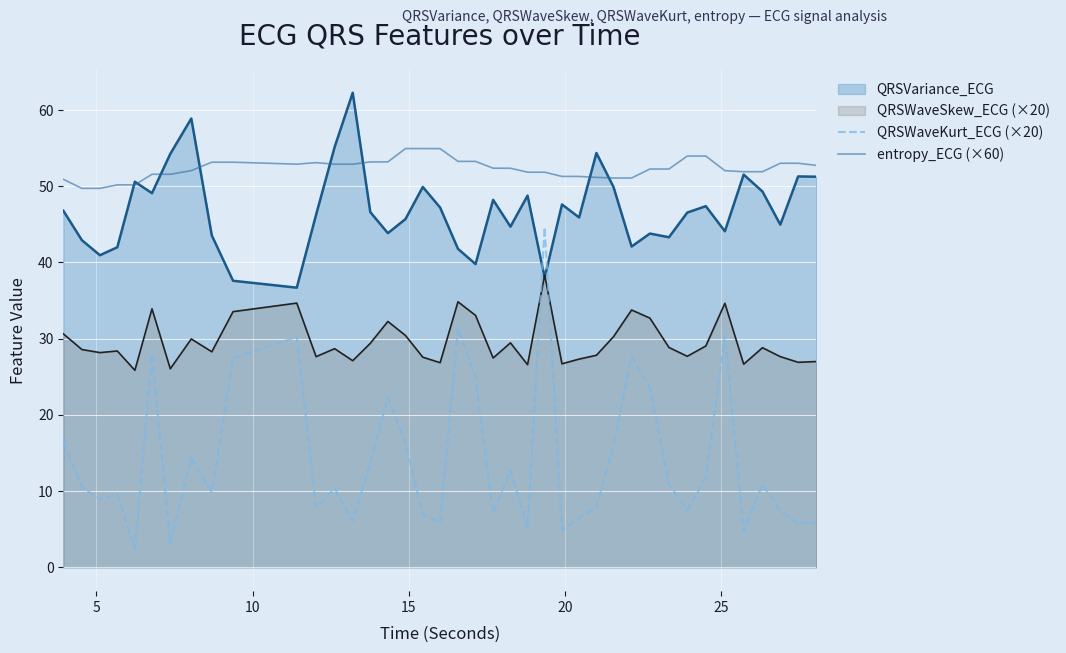

What is the minimum value shown in the chart?

2.4